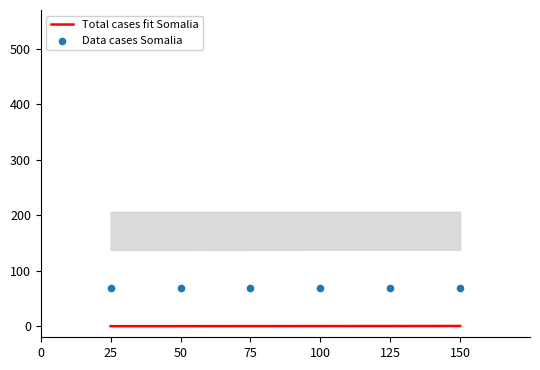

Is the value of Total cases fit Somalia at 150 greater than the value of Data cases Somalia at 125?

No